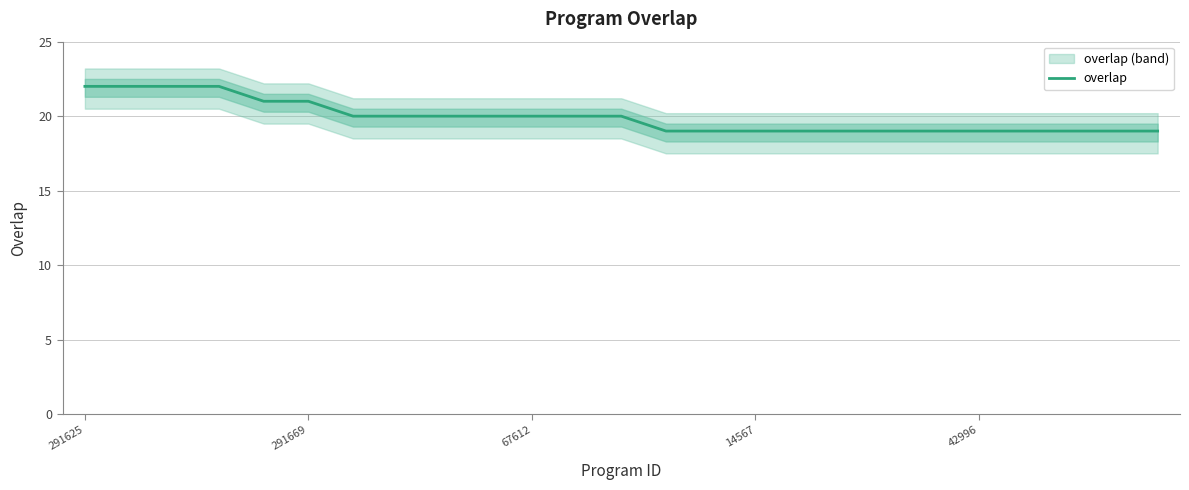

How many data points are less than 20?

12